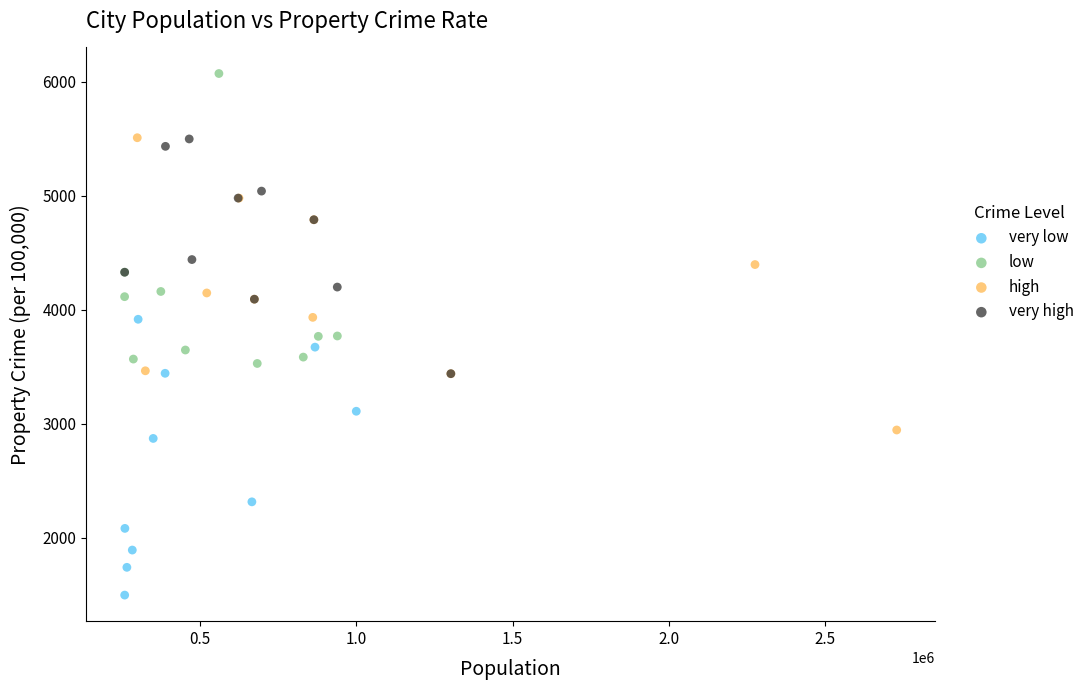

What are all the series names shown in the legend?

very low, low, high, very high